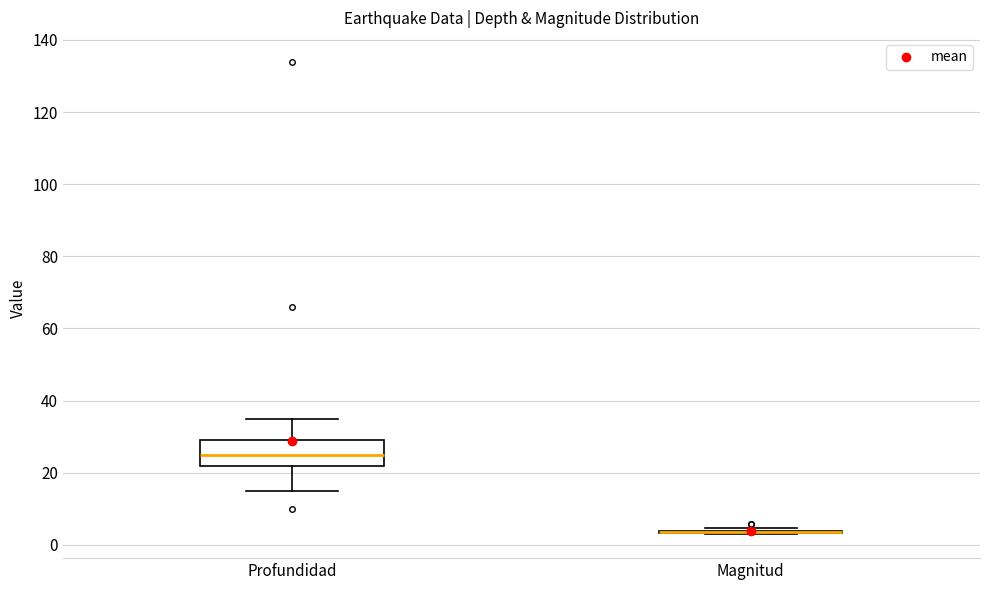

Reading left to right, read every box against the y-axis: the position of its median line, the range the box covers, and the ends of its whiskers. The values are not printed on the chart, so give them approximately, as read against the axis.

Profundidad: median 26, box 22 to 30, whiskers 16 to 36
Magnitud: box collapsed to a line at 4, whiskers 2 to 4